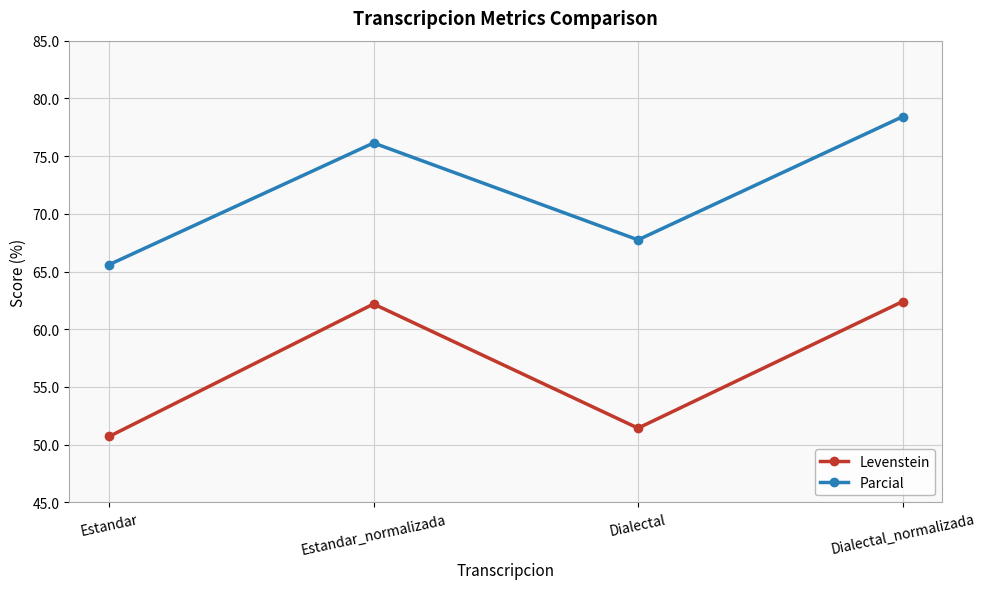

What is the approximate value of Levenstein at Dialectal?

51.4